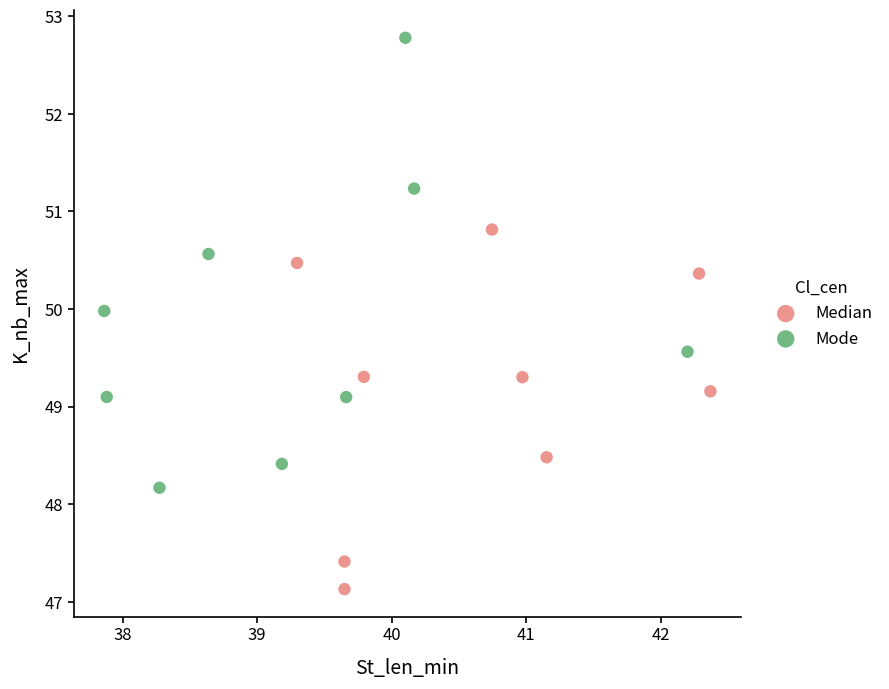

Which series has the largest Y range (max minus min)?

Mode